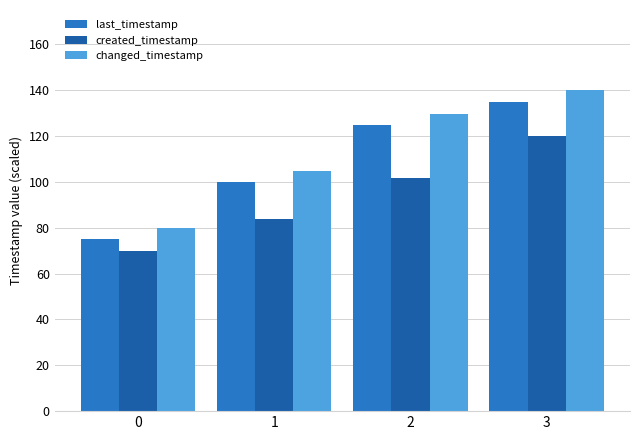

What is the spread (max minus min) of values at 2?

27.9